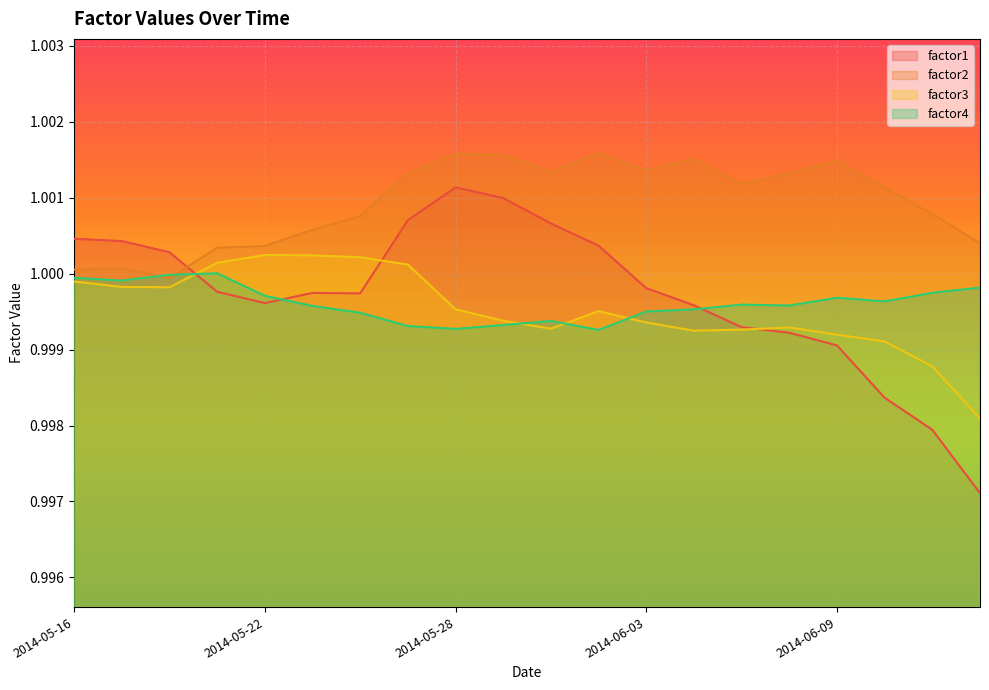

At 2014-06-10, list the series in order from largest to smallest.

factor2, factor4, factor3, factor1